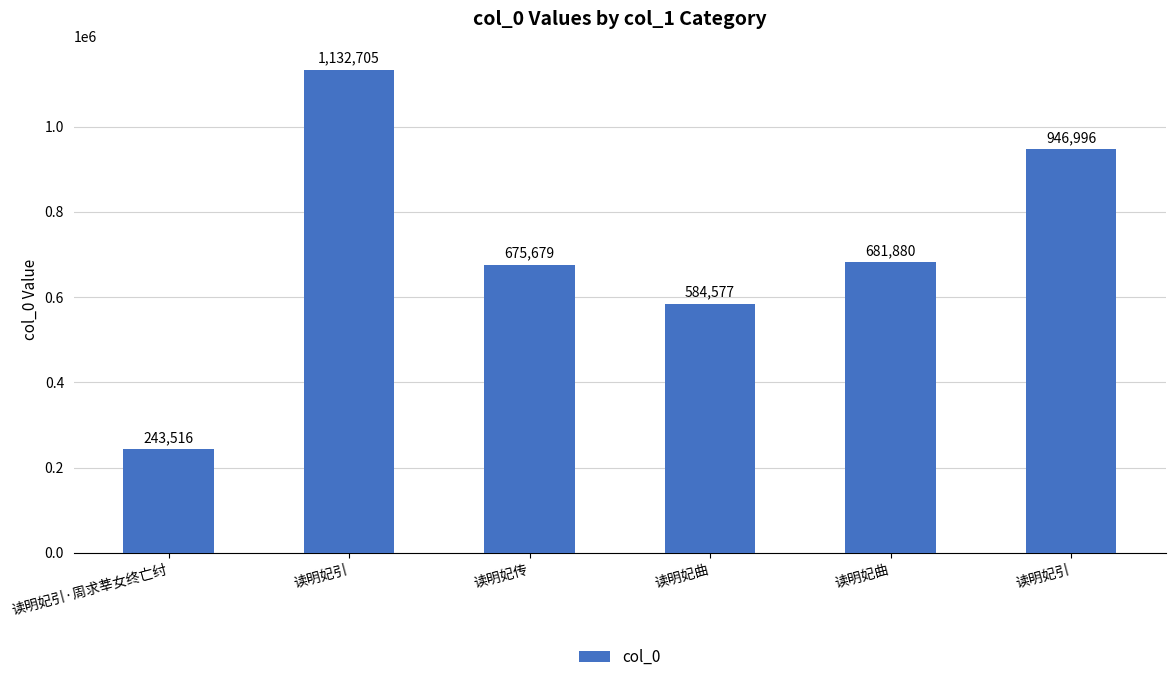

What is the ratio of the value at 读明妃传 to the value at 读明妃引?

0.7